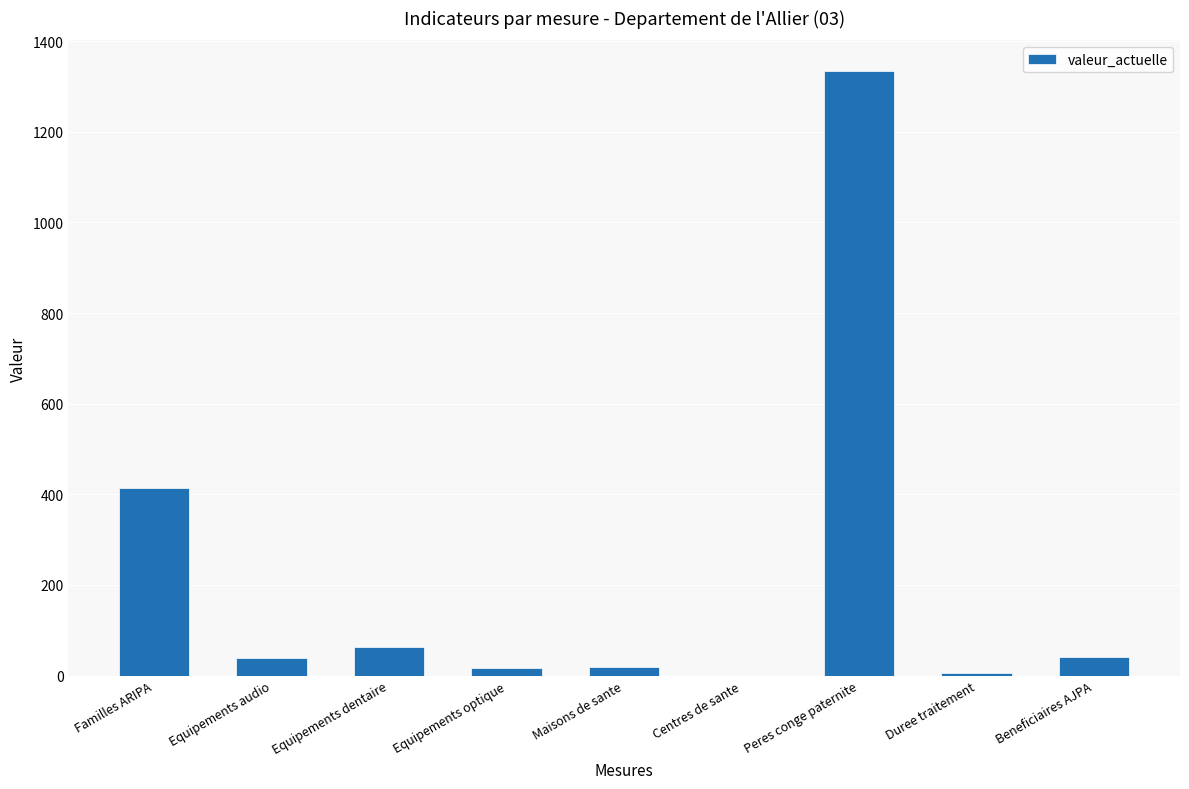

Between Duree traitement and Peres conge paternite, which is larger?

Peres conge paternite